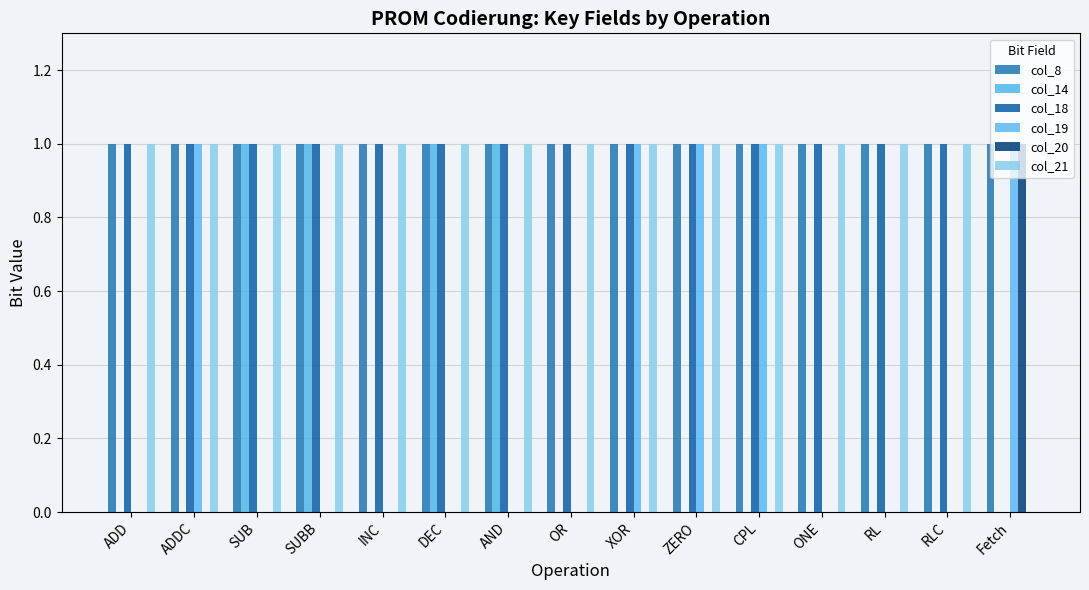

How many groups of bars are there?

15